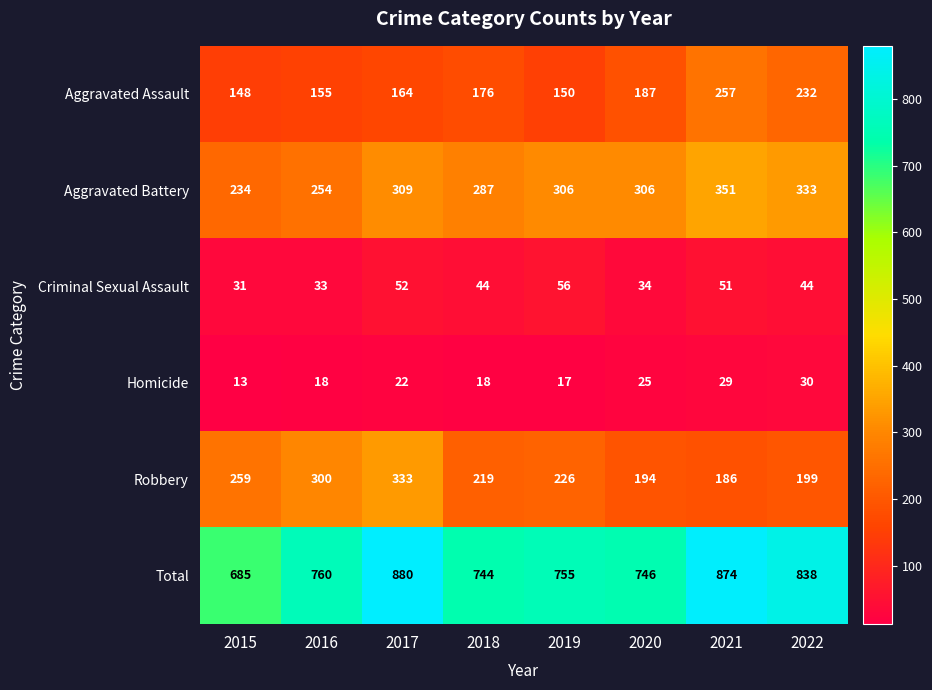

How many data points does each series have?

8